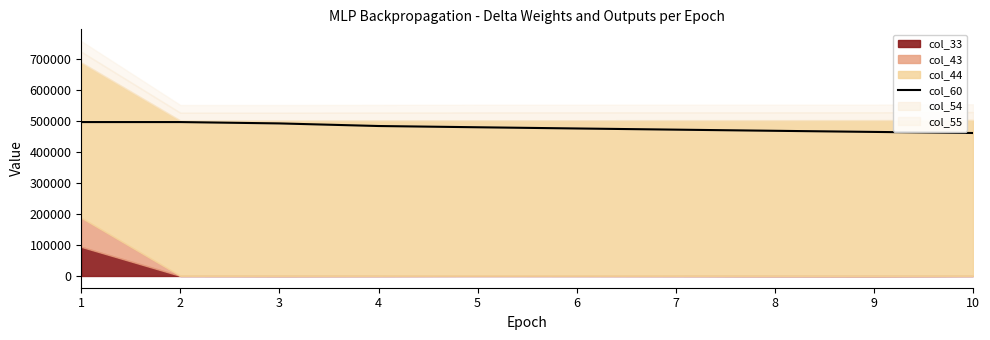

What is the sum of all values?

4781332.8